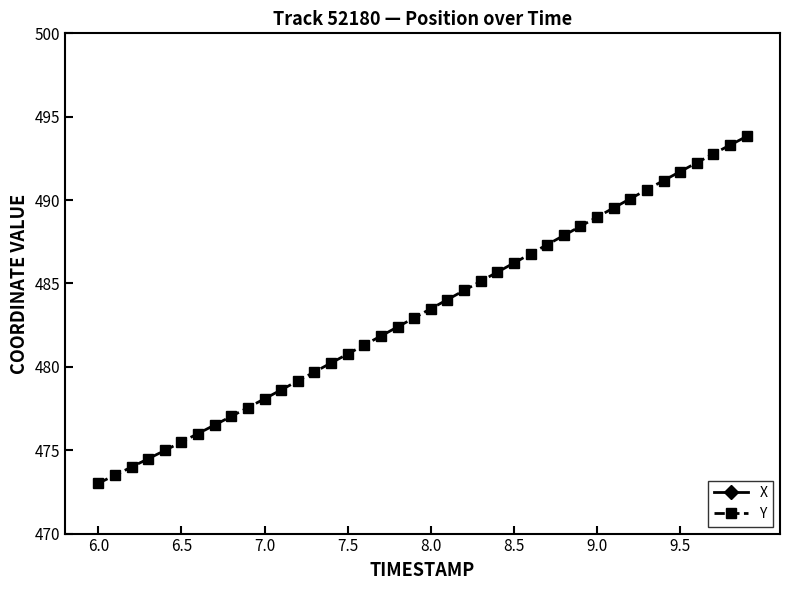

The Y series shows 478.1 at 7.0. True or false?

True